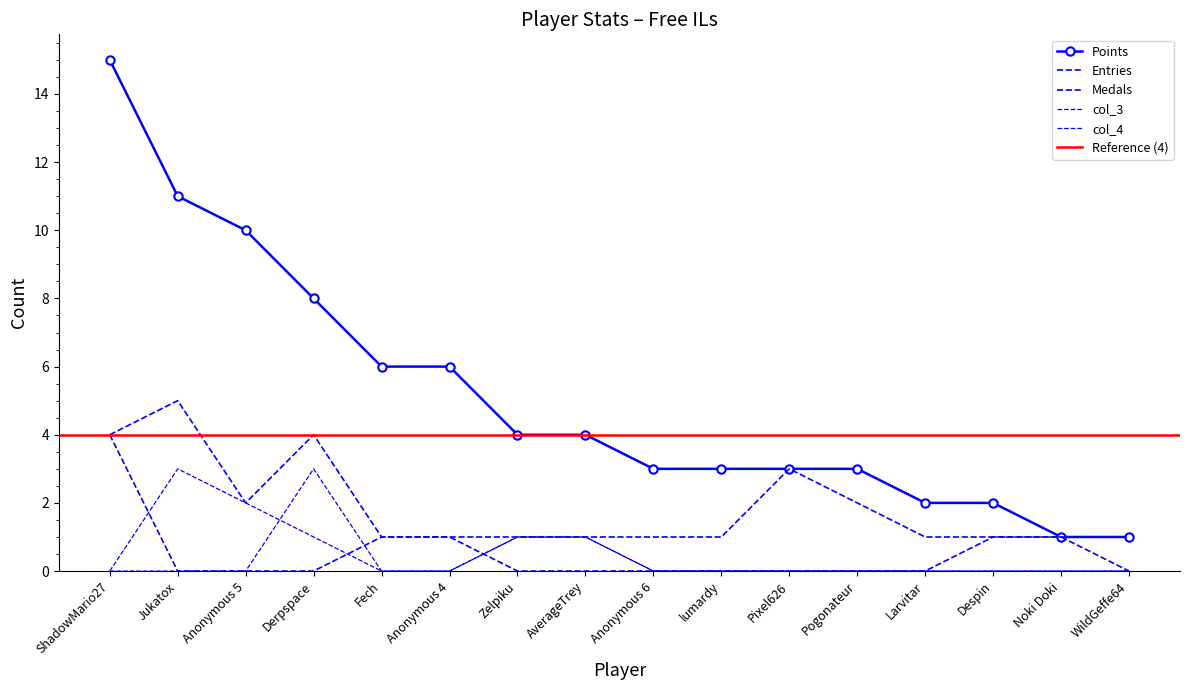

True or false: col_3 has more than 2 interior local peaks.

False